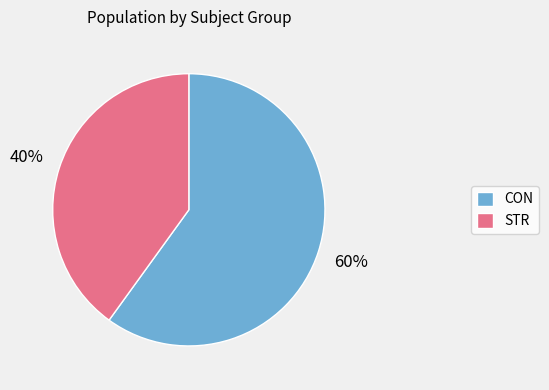

What is the ratio of the value at CON to the value at STR?

1.5